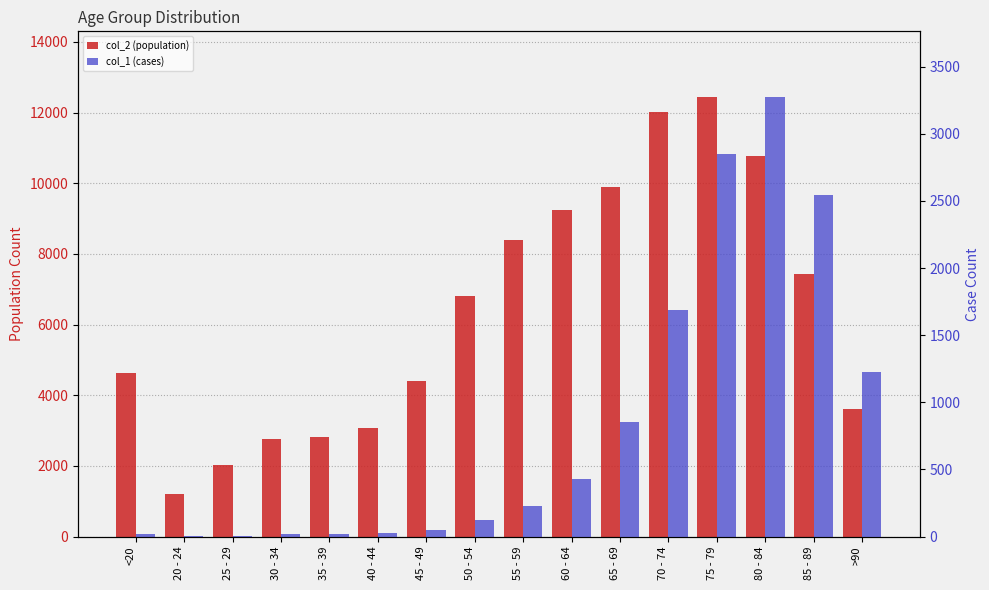

Reading left to right, what are all the values shown in this chart?

col_2 (population): 4641	1191	2038	2765	2814	3078	4396	6803	8400	9236	9883	12018	12434	10764	7417	3604
col_1 (cases): 18	4	3	17	18	24	47	126	227	426	850	1690	2848	3273	2548	1224